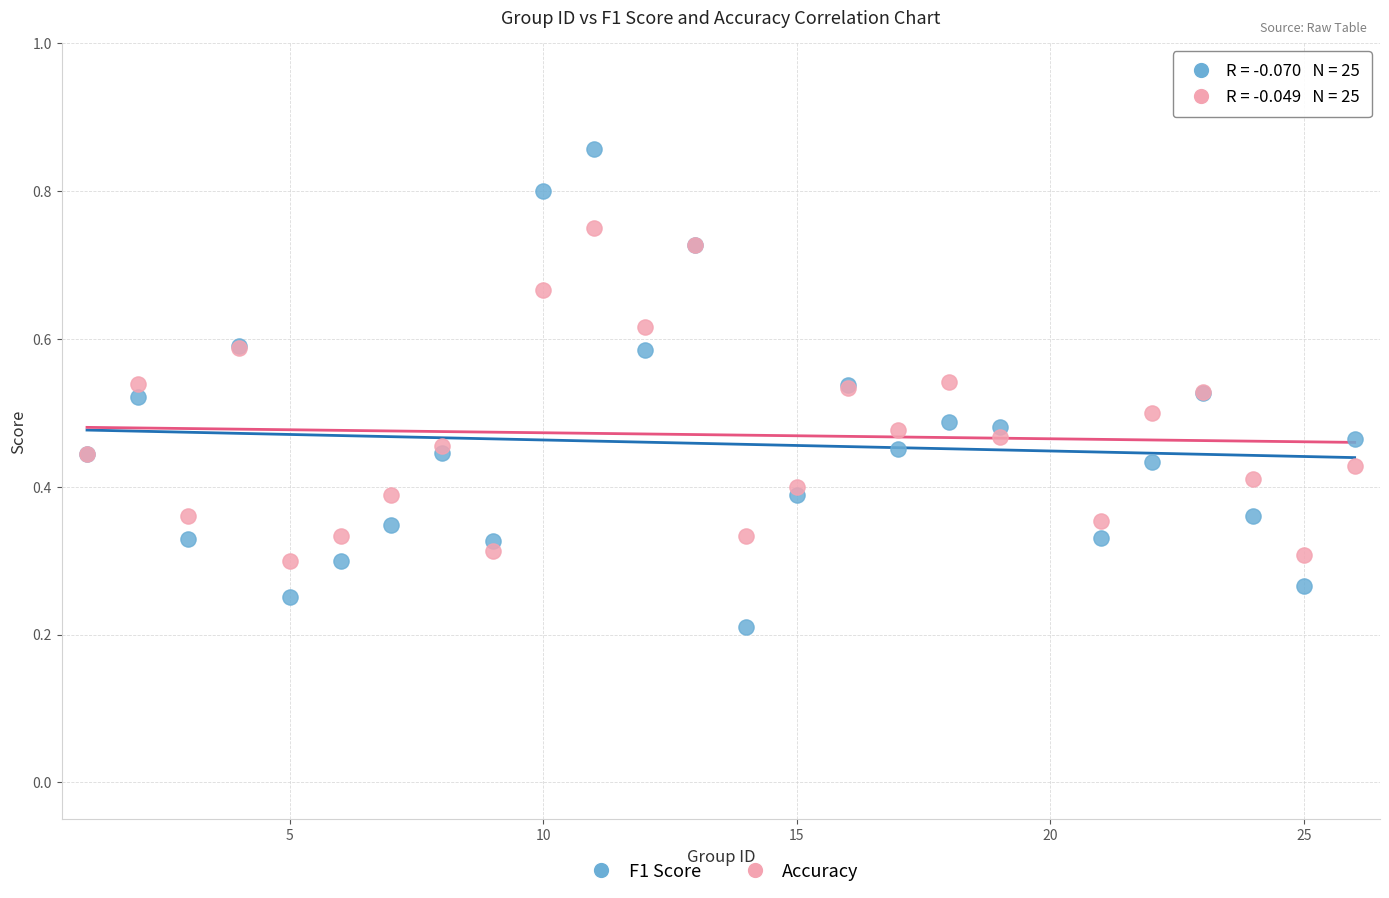

Which series has the largest Y range (max minus min)?

F1 Score